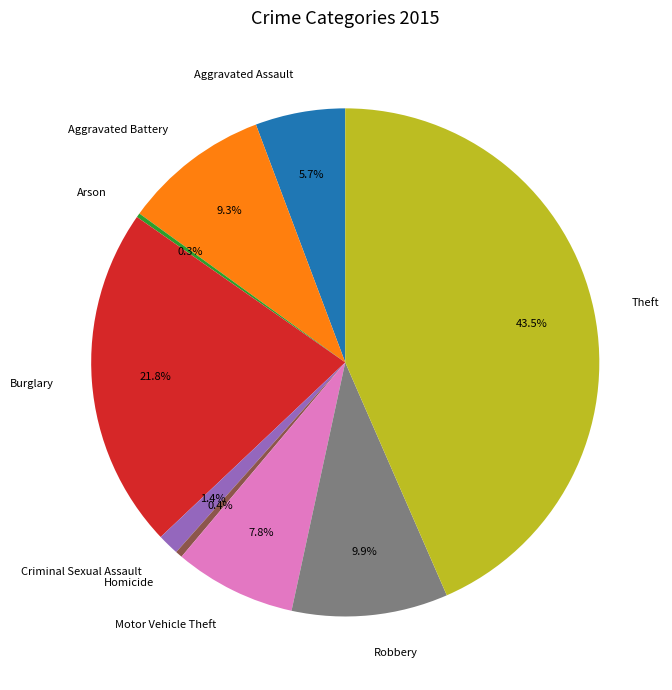

What percentage is the Criminal Sexual Assault slice, to the nearest percent?

1%